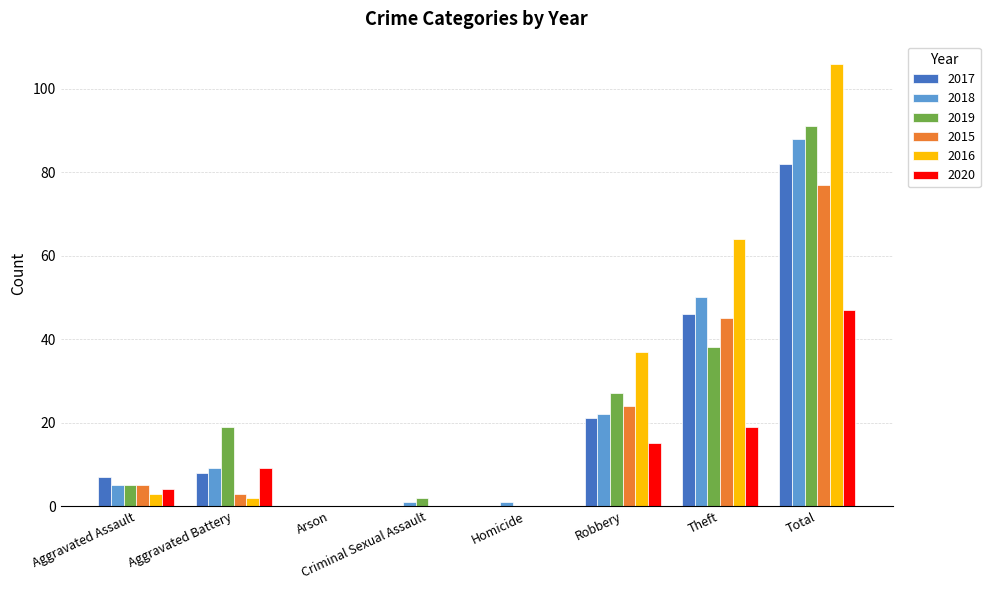

At which category does the chart reach its peak across all series?

Total